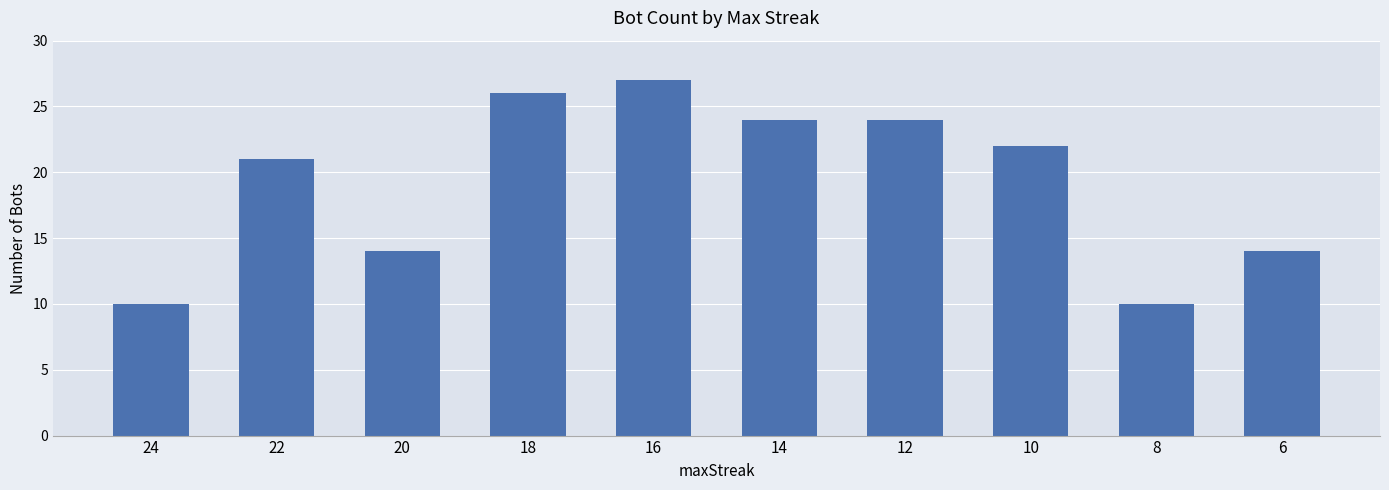

How many values are between 14 and 24?

6